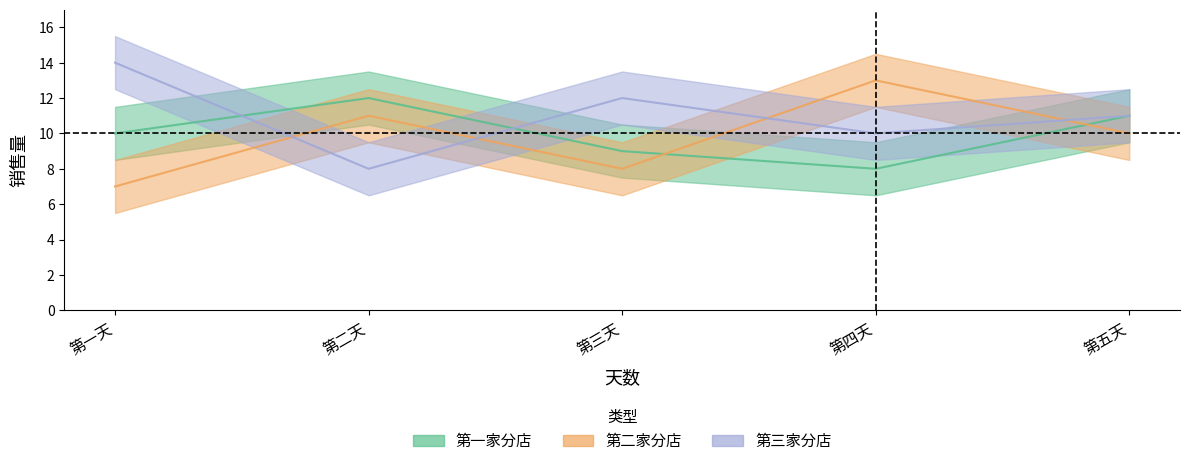

What are all the series names shown in the legend?

第一家分店, 第二家分店, 第三家分店